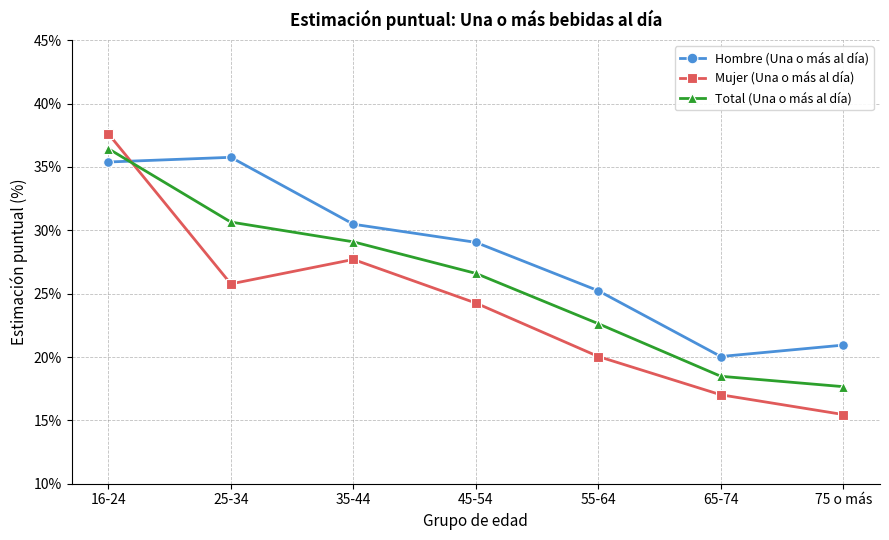

Which has a higher value, 65-74 or 75 o más?

75 o más